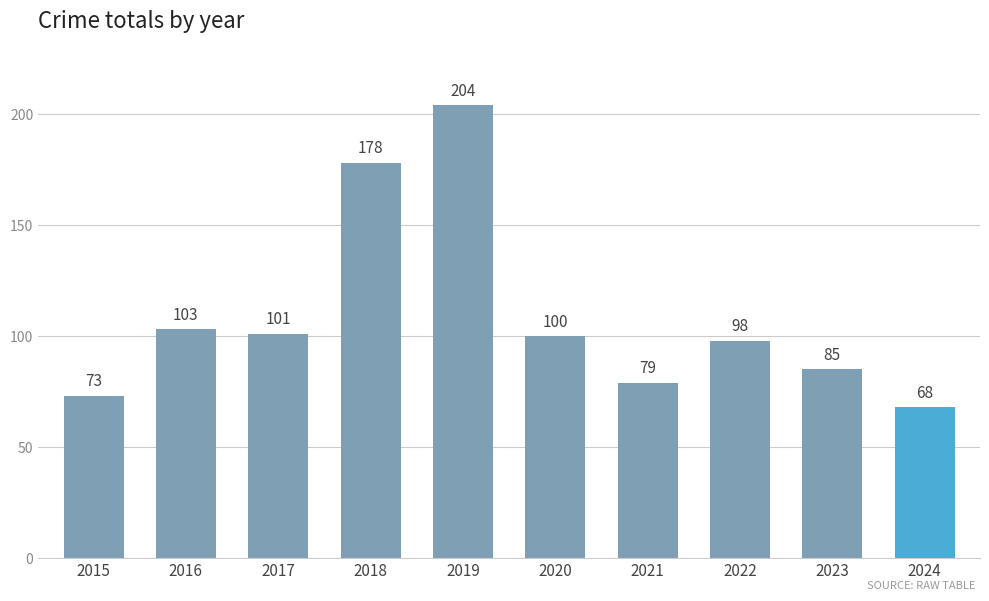

What is the greatest value displayed?

204